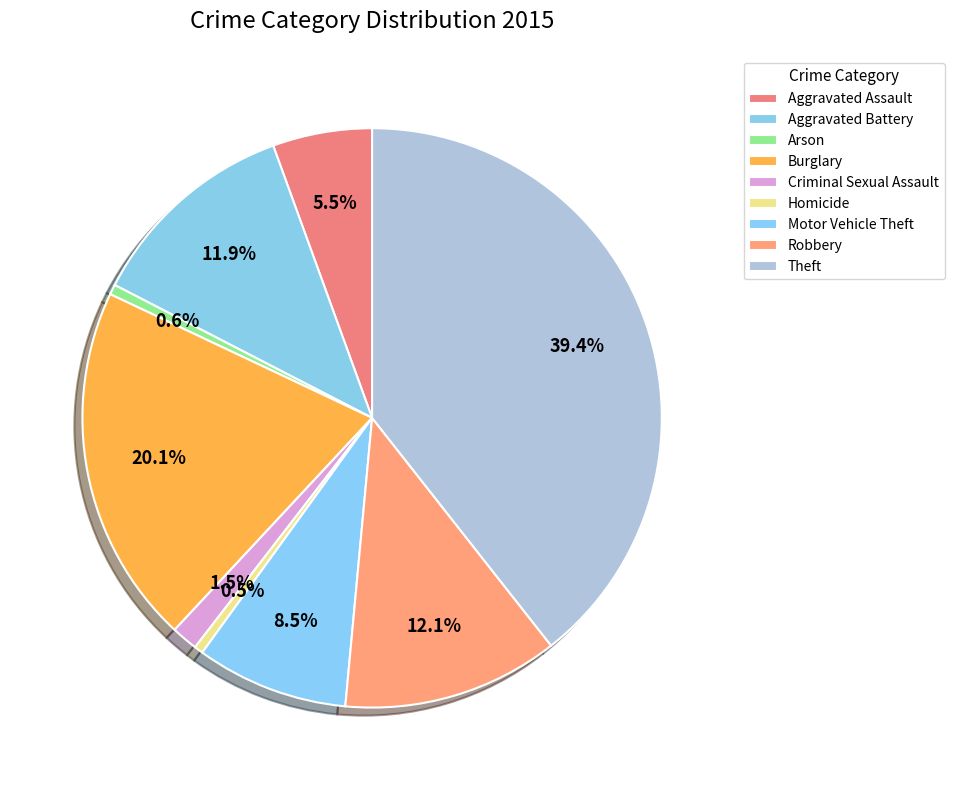

To the nearest percent, what is the difference between the Burglary and Robbery slice percentages?

8%